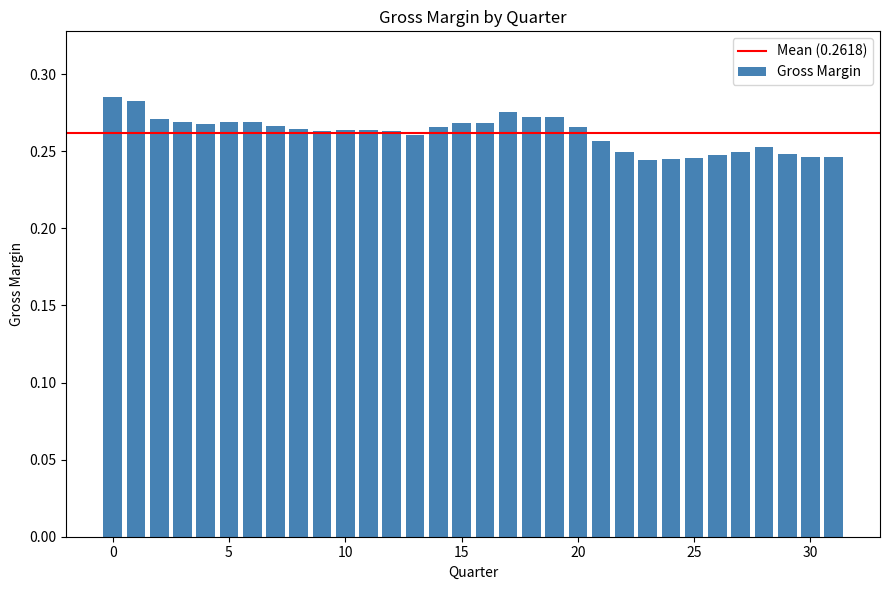

What is the minimum value shown in the chart?

0.2